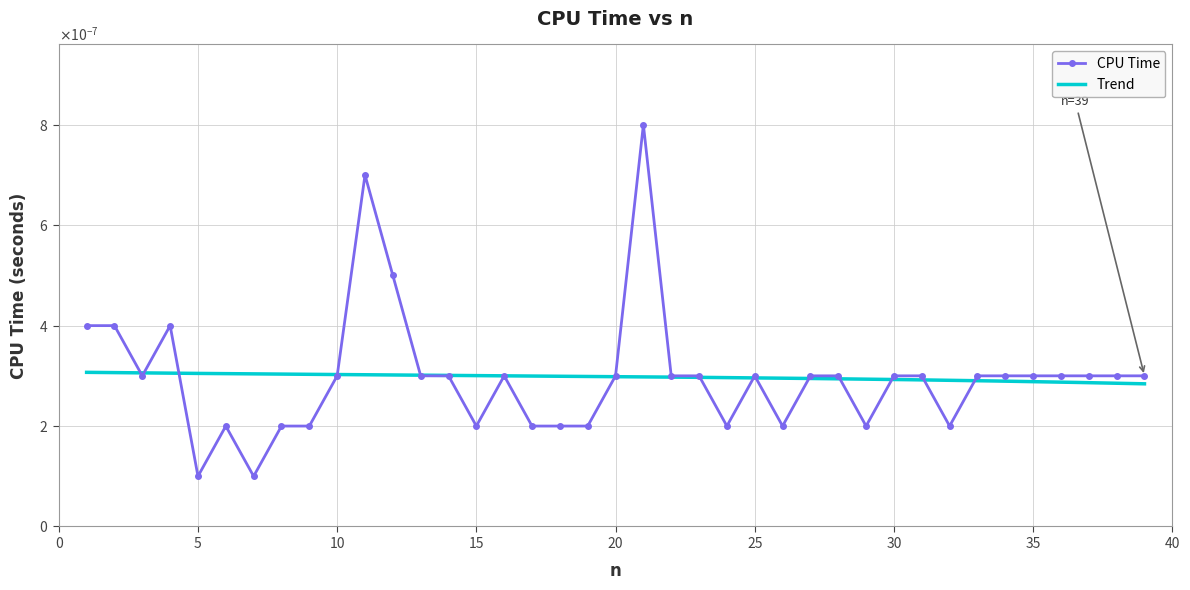

The value at 21 is 0.0. True or false?

True